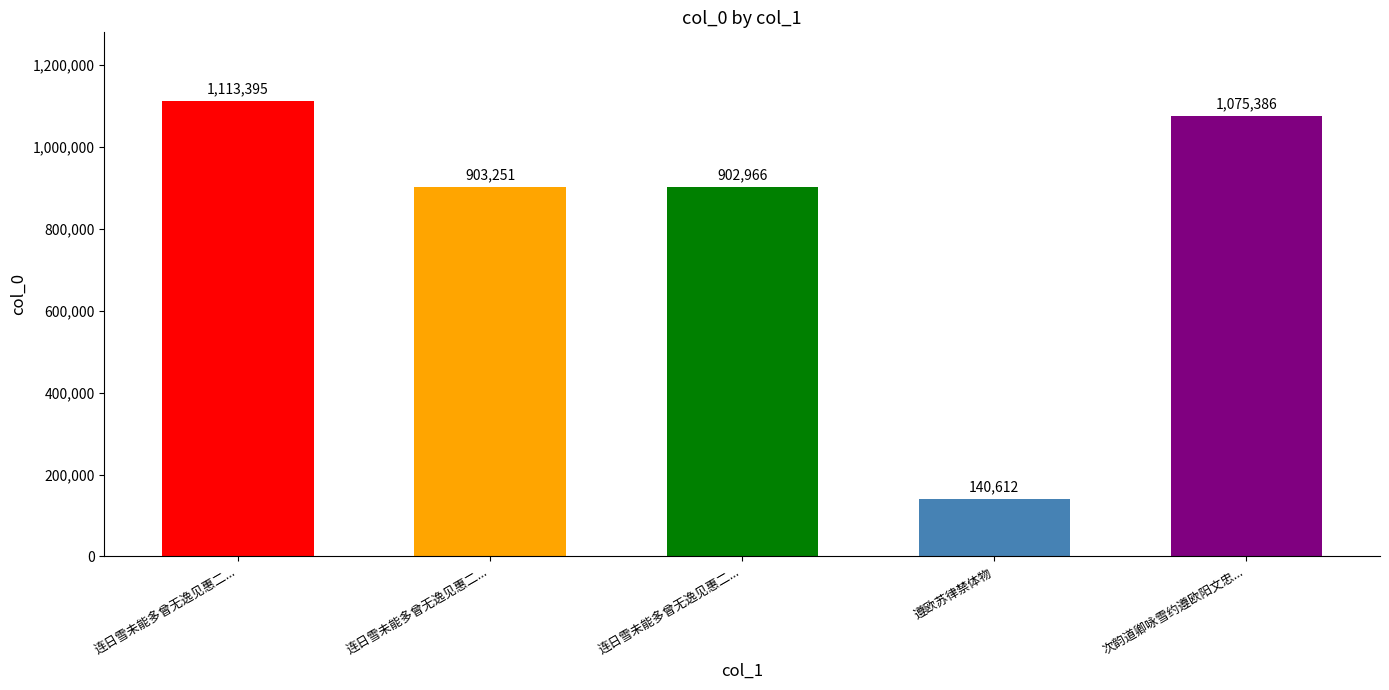

What is the label of the 1st bar from the right?

次韵道卿咏雪约遵欧阳文忠...